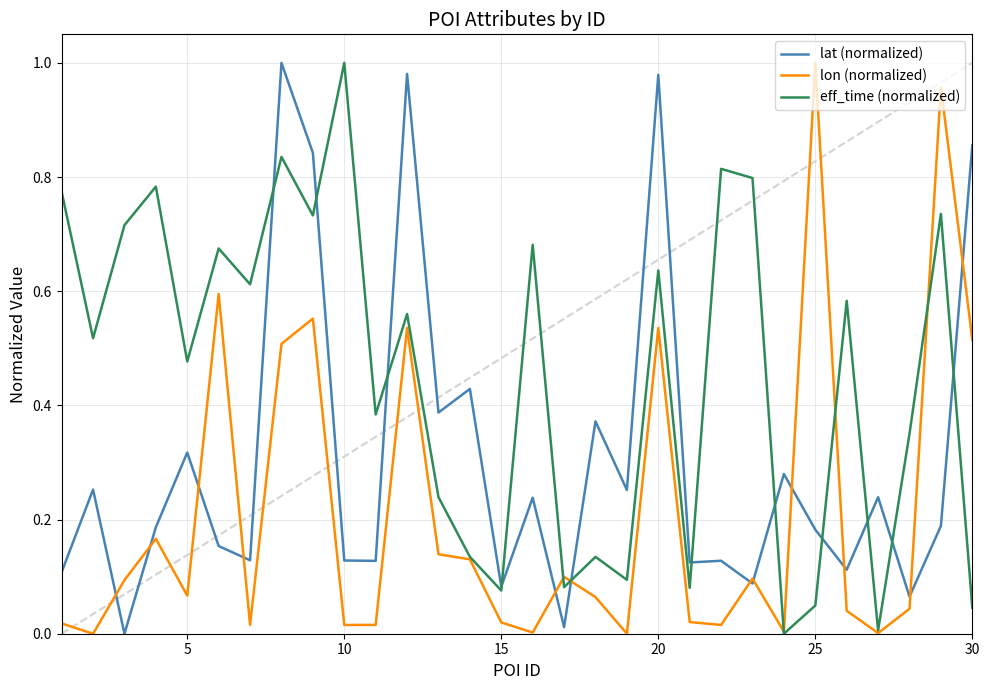

How many distinct data groups are displayed?

3